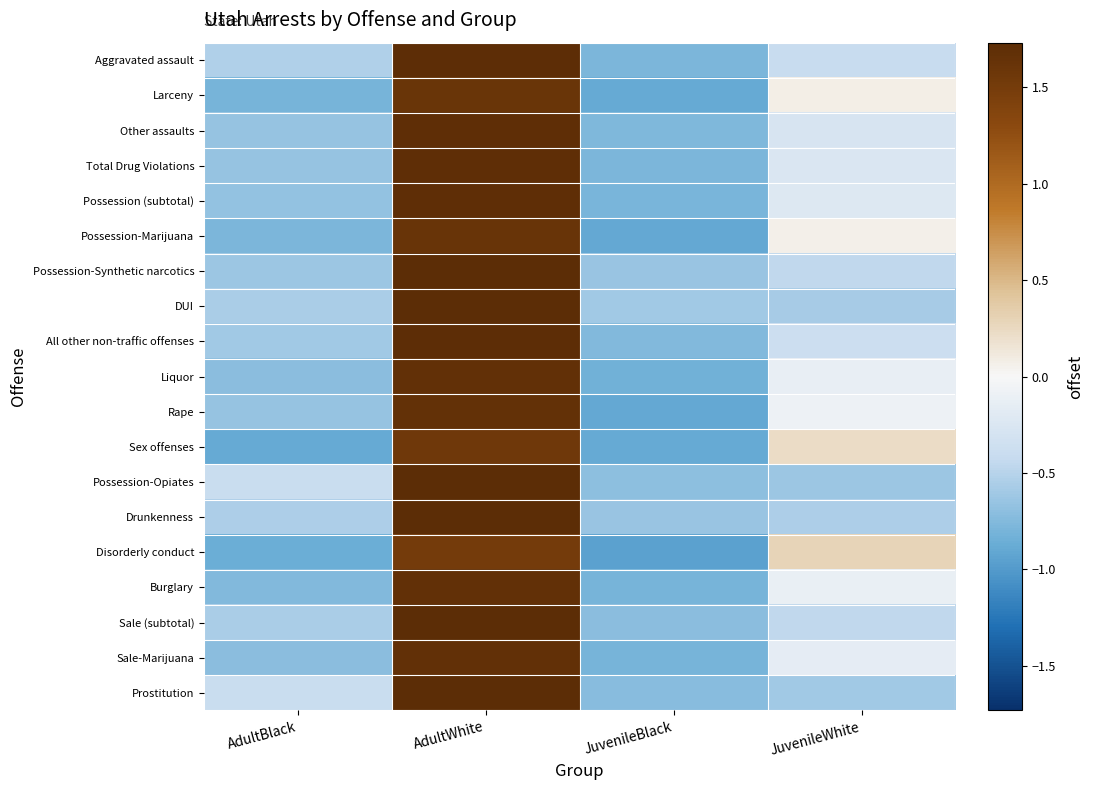

At how many categories does at least one series exceed 0?

2